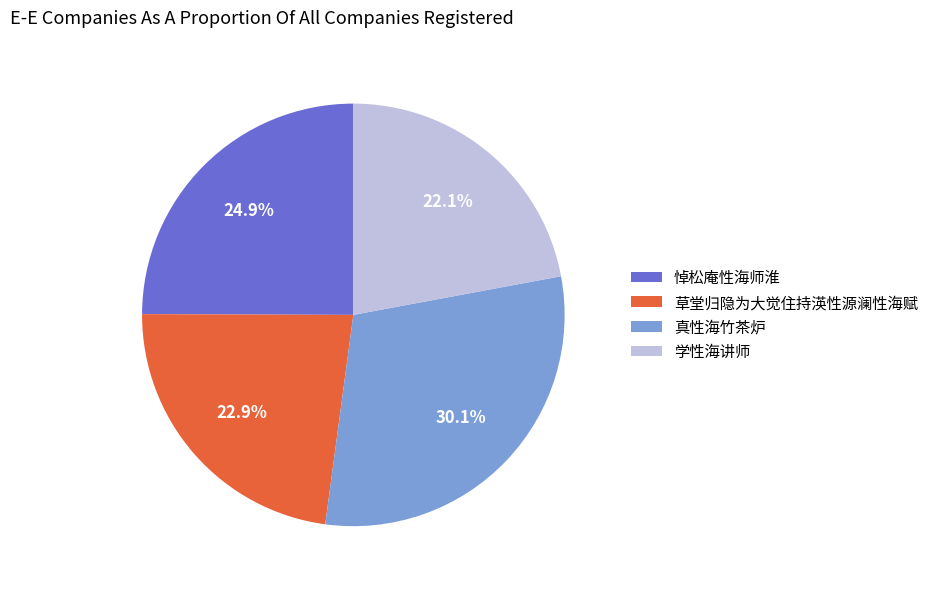

Is it true that 悼松庵性海师淮 is 25% of the pie?

True